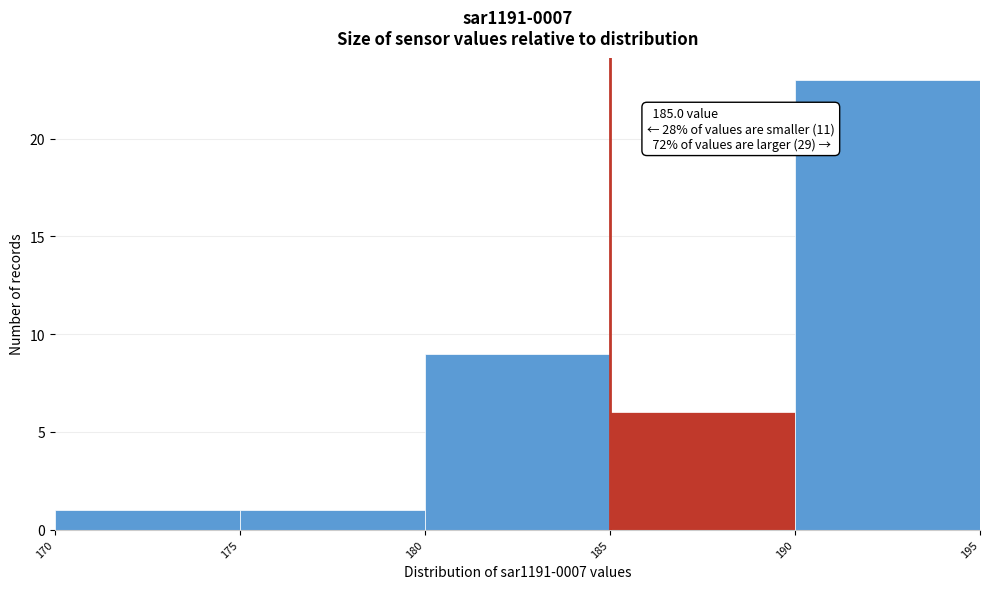

Over which range of the x-axis is the bar tallest?

190 to 195